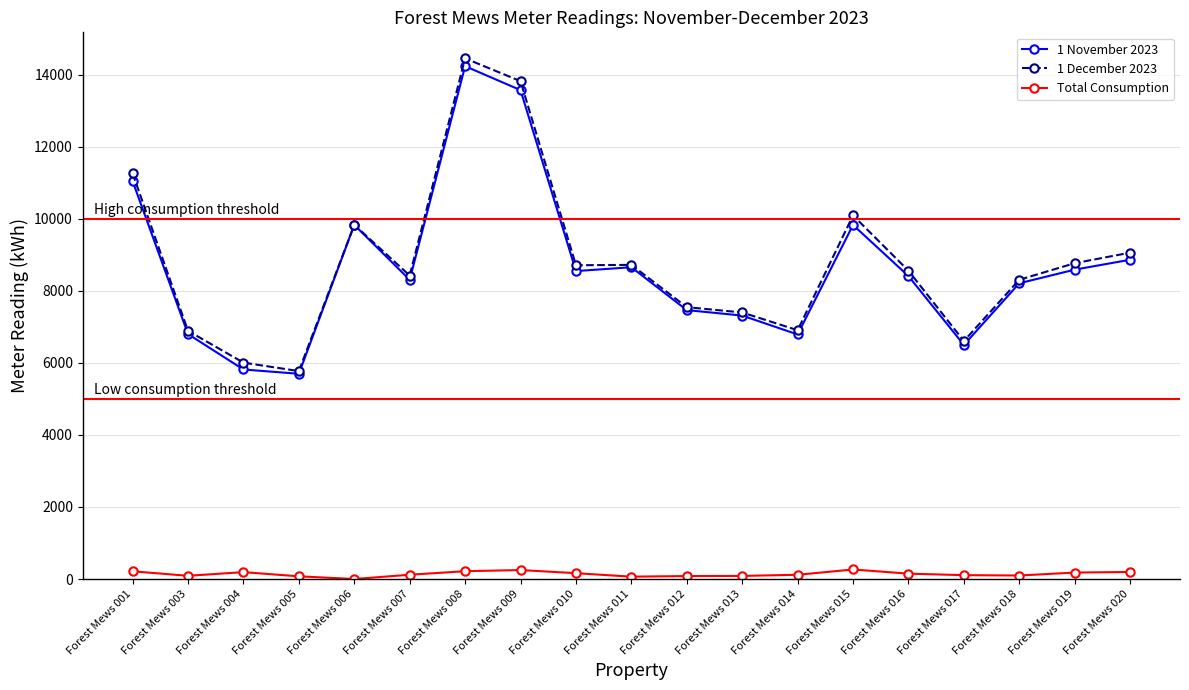

At which category is the sum across all series the highest?

Forest Mews 008